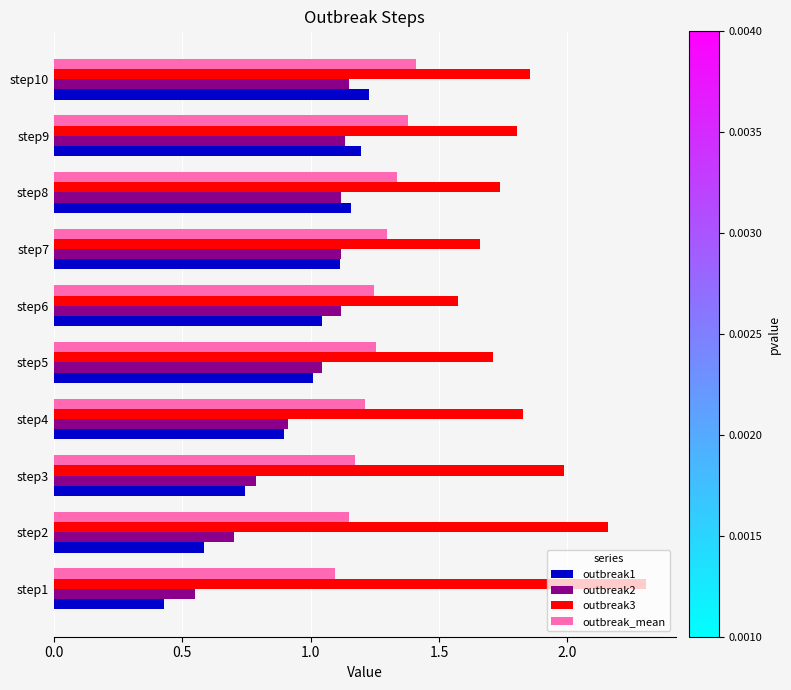

Which series has the widest spread of values?

outbreak1